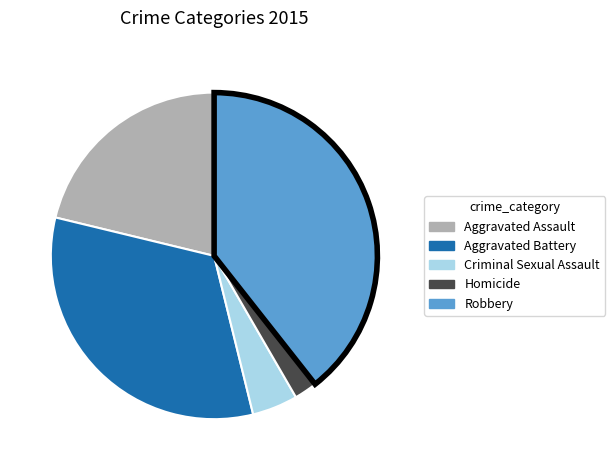

Which slice is the smallest?

Homicide